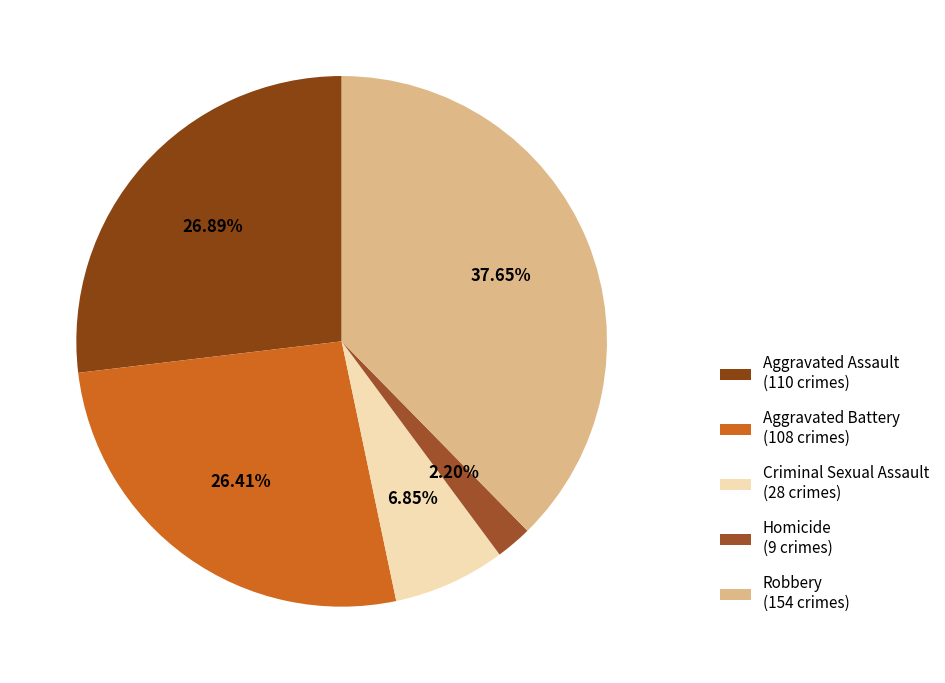

Combined, do Aggravated Assault and Robbery account for over 50%?

Yes